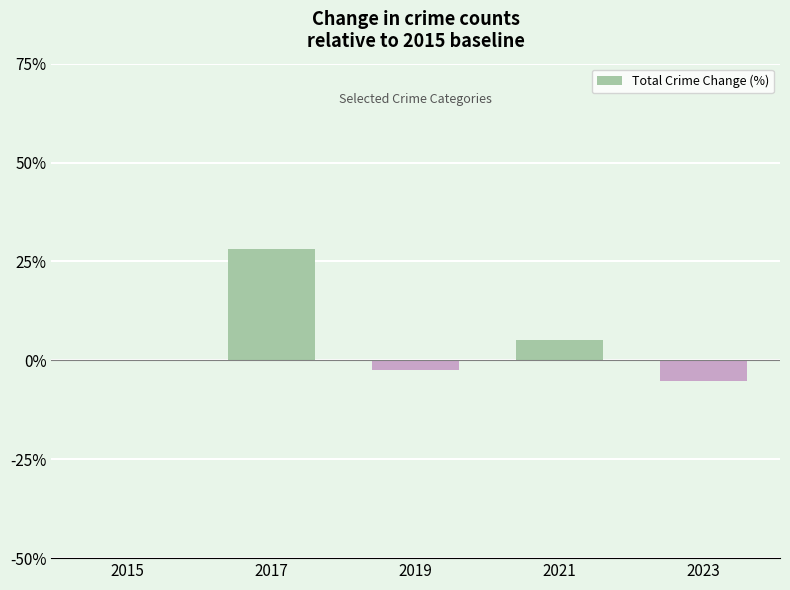

Which category has the highest value across all series?

2017